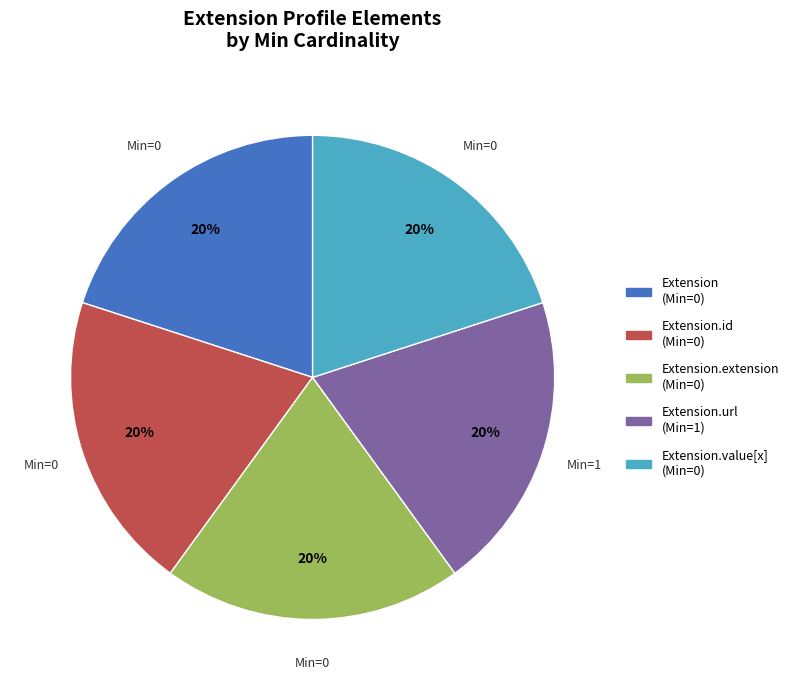

Is there a majority slice in this chart?

No